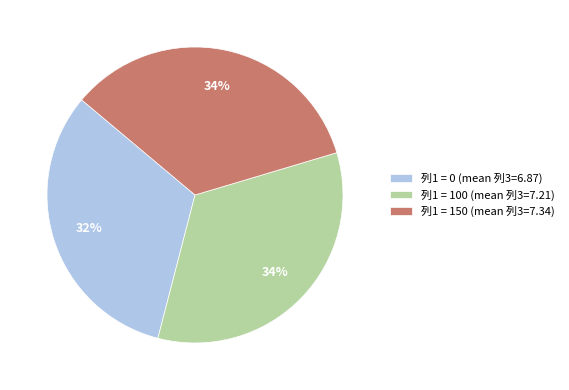

Does 列1 = 150 (mean 列3=7.34) account for over 50% of the chart?

No